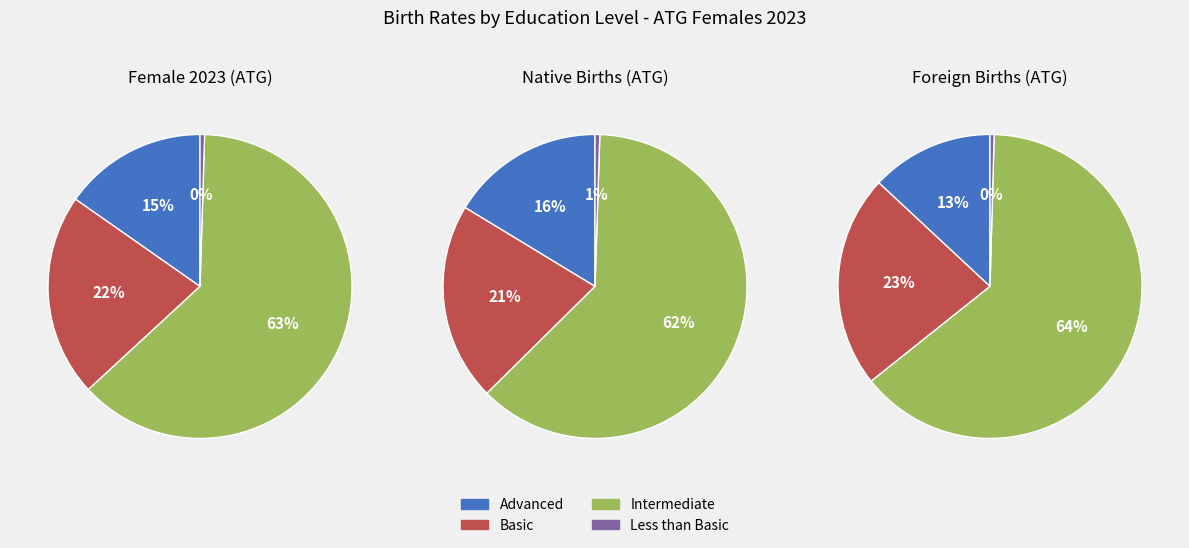

Do edu_aggregate_bas and edu_aggregate_adv together represent more than half of the pie?

No